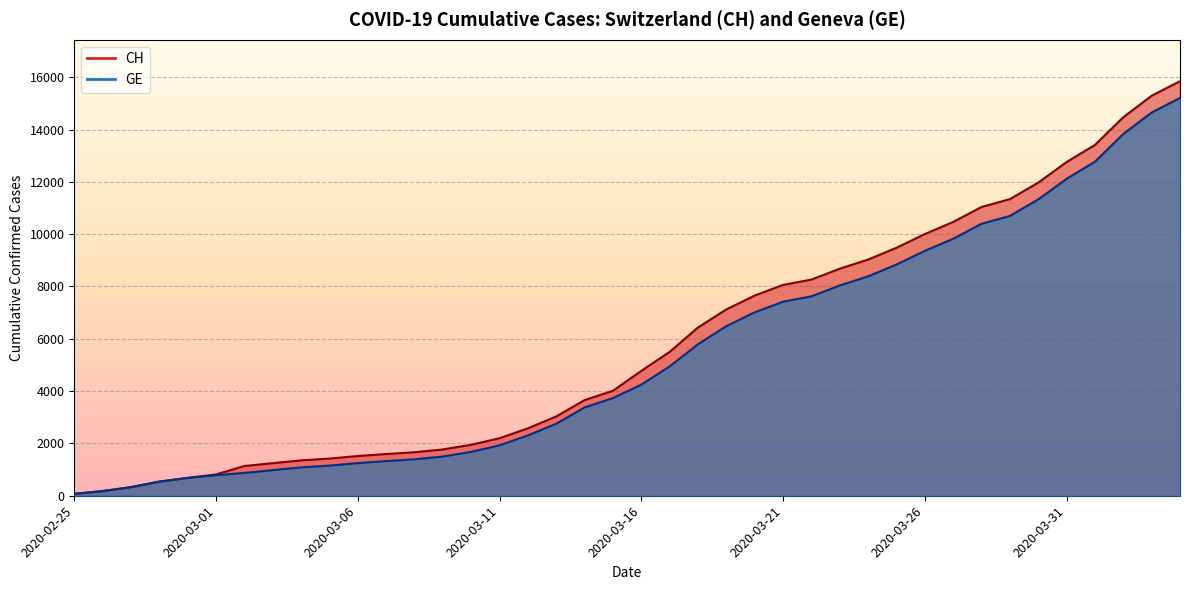

What is the sum of the GE values at 2020-04-01 and 2020-03-01?

13555